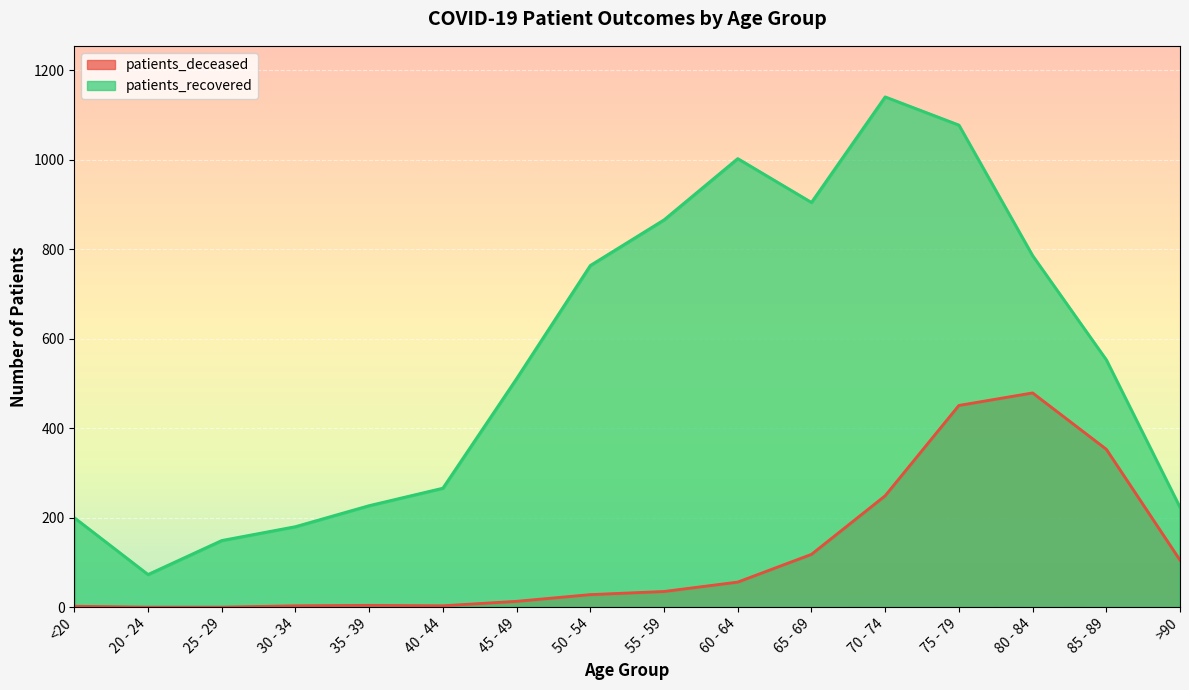

What is the label of the 16th point from the right?

<20